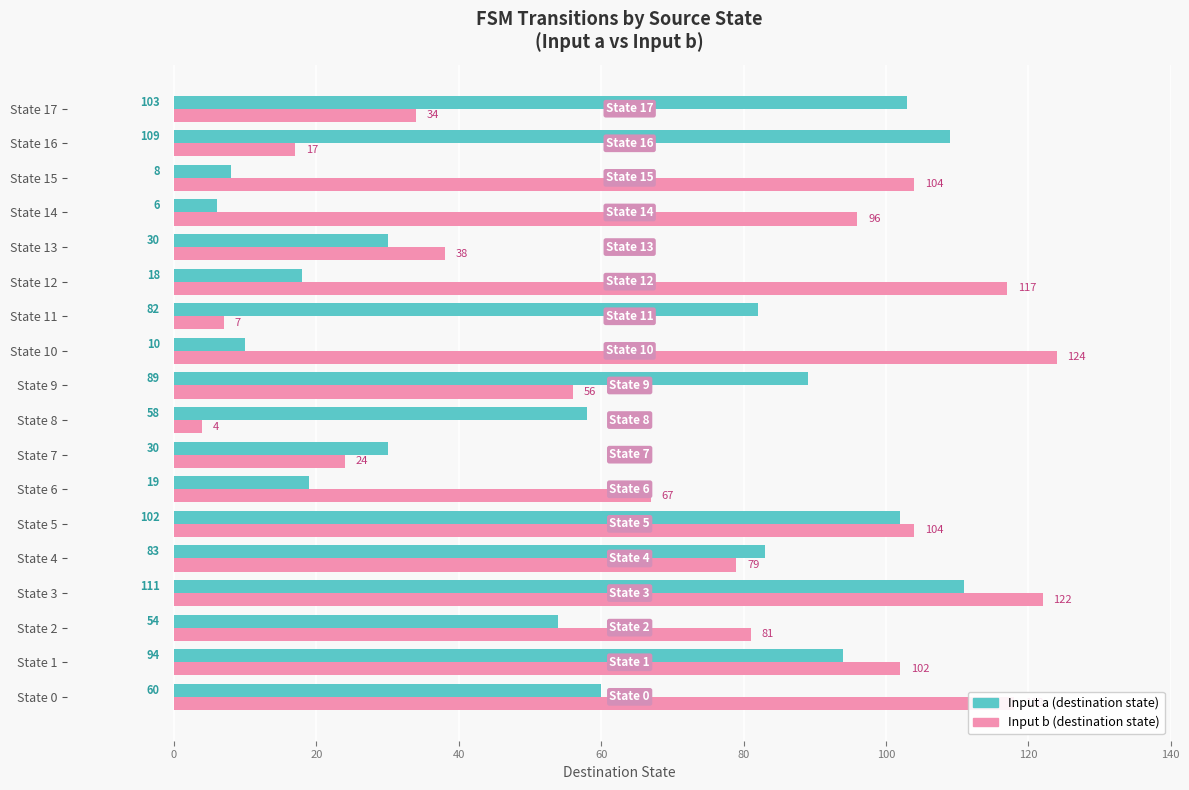

Count the number of categories in the chart.

18